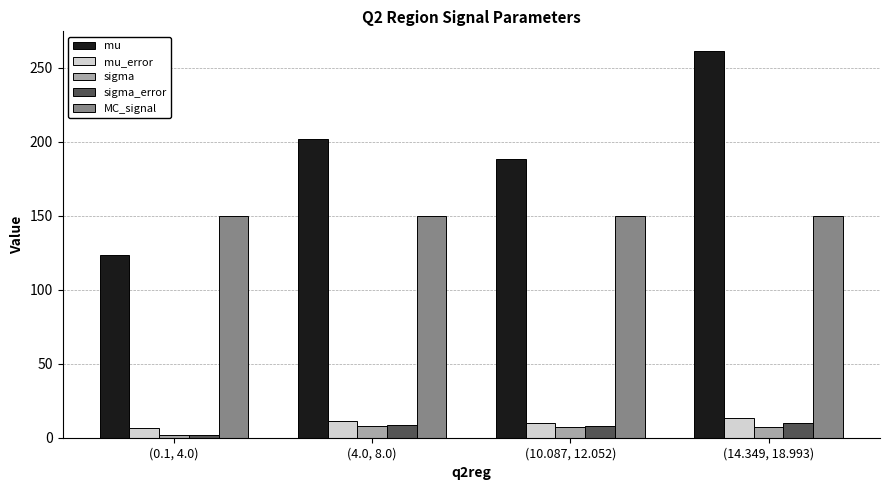

List the labels in order of sigma value, largest first.

(4.0, 8.0), (10.087, 12.052), (14.349, 18.993), (0.1, 4.0)